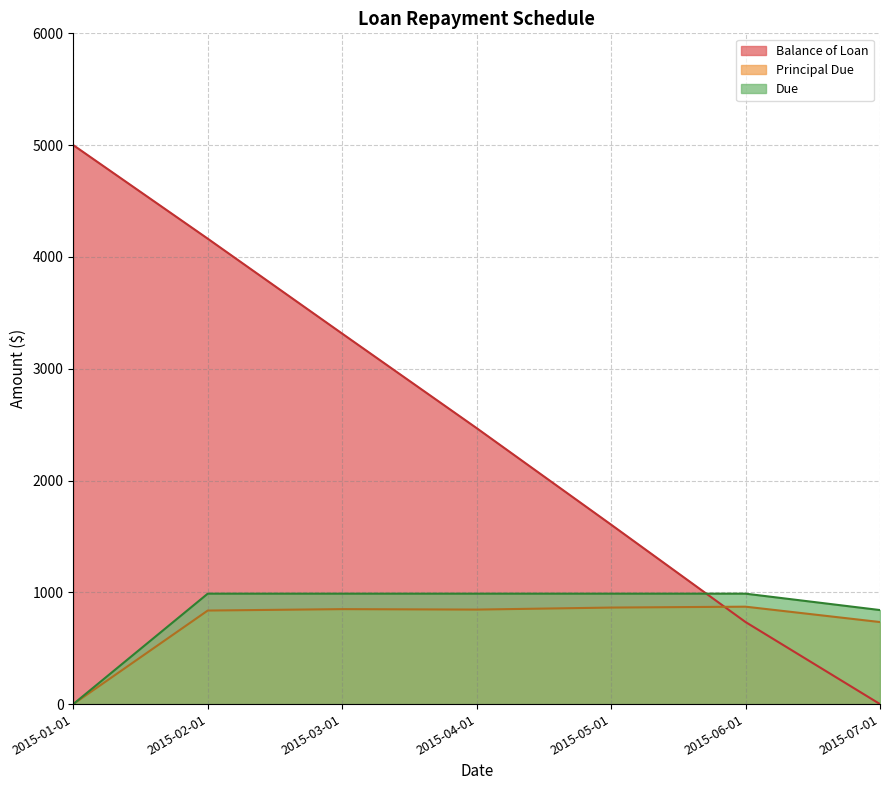

The value of Balance of Loan at 2015-03-01 is 3313.8. True or false?

True